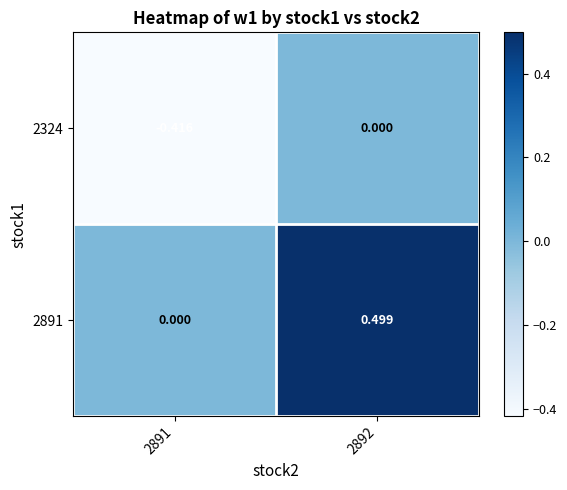

Is the value of 2324 at 2892 greater than the value of 2891 at 2892?

No